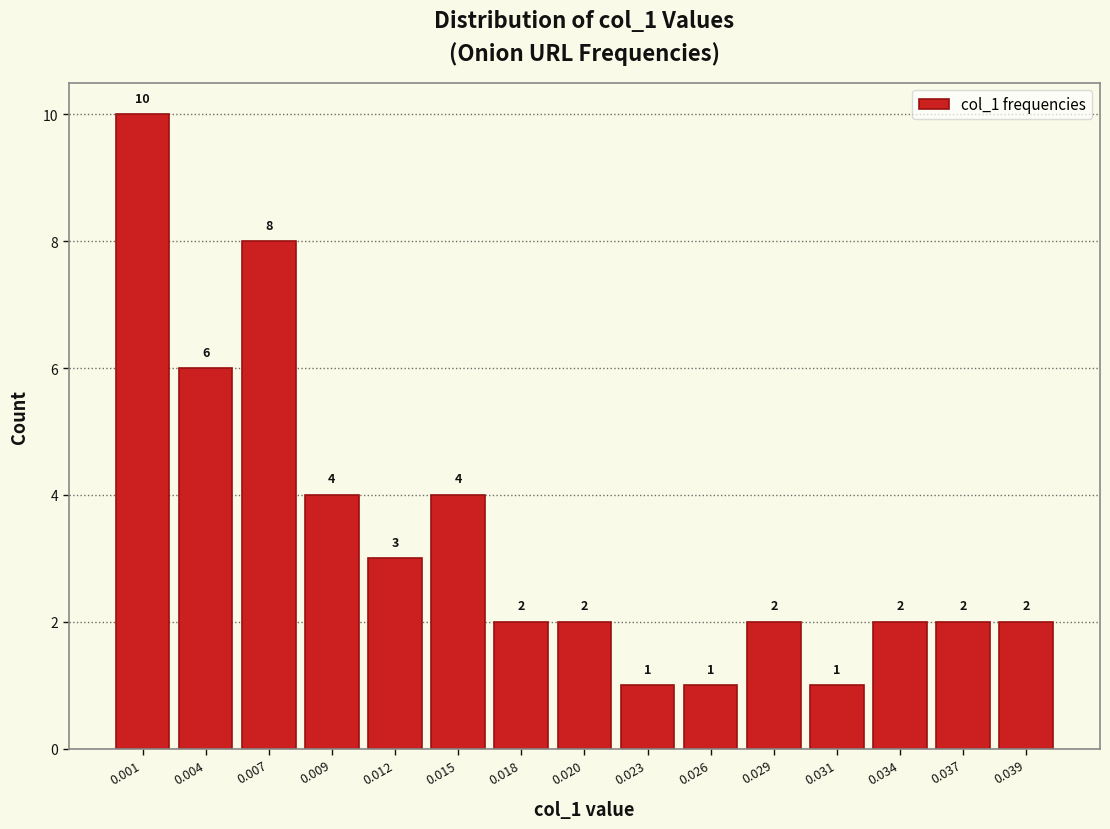

Reading left to right, extract all data points from this chart.

10	6	8	4	3	4	2	2	1	1	2	1	2	2	2